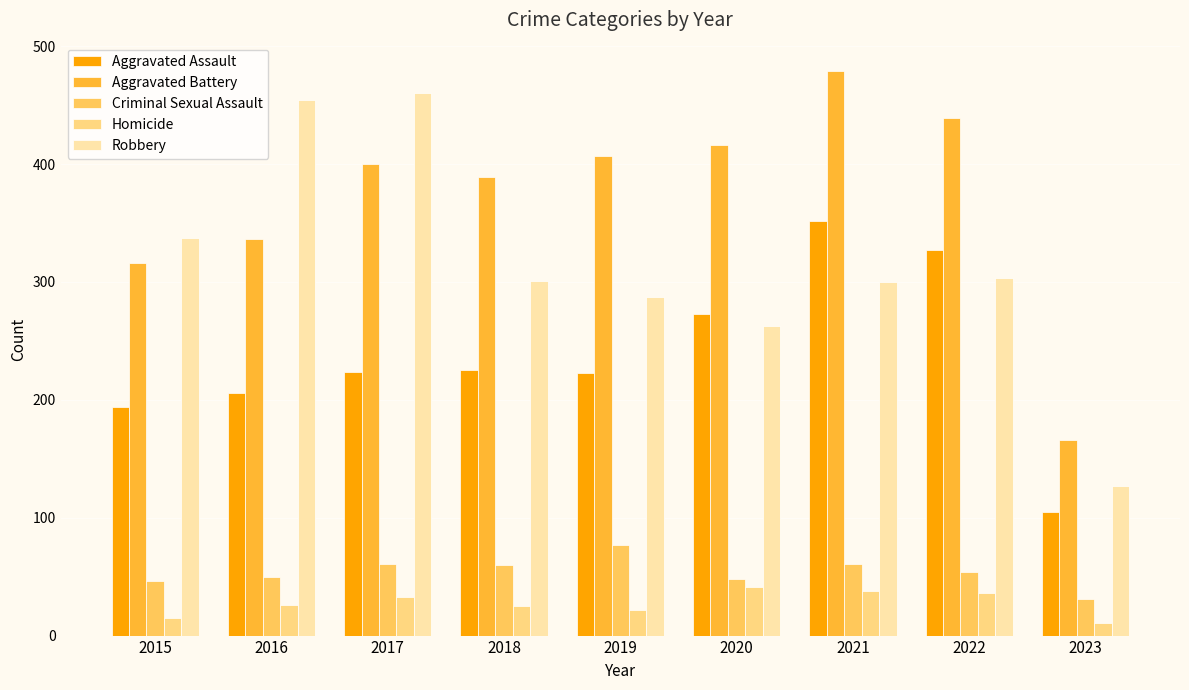

What is the approximate value of Aggravated Assault at 2015?

194